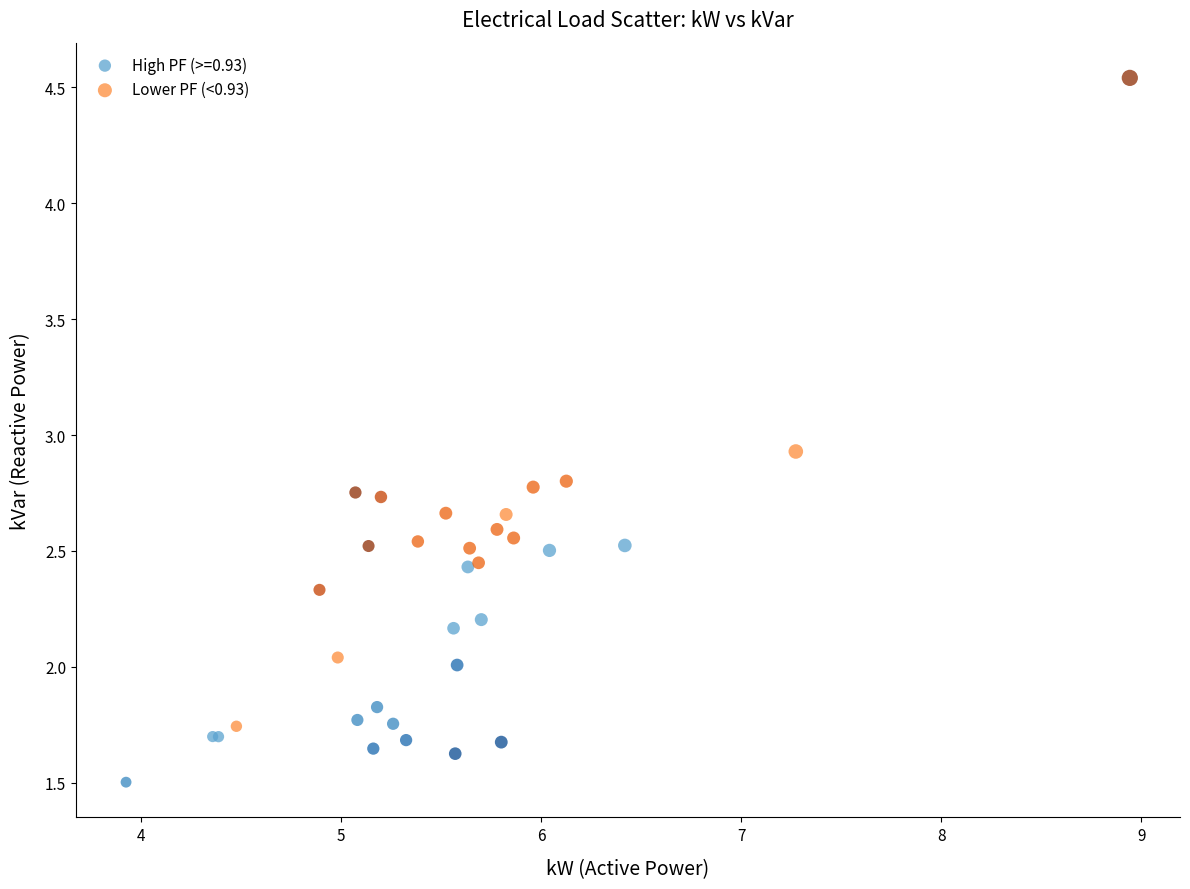

Which series has the largest Y range (max minus min)?

Lower PF (<0.93)